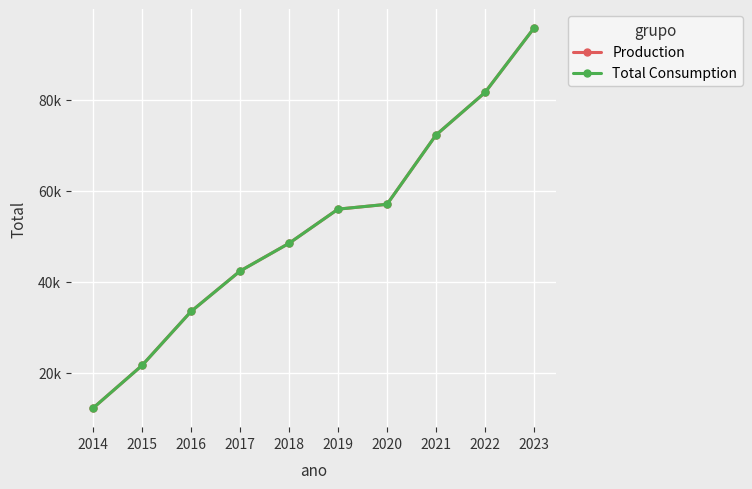

Does the chart have visible grid lines?

Yes